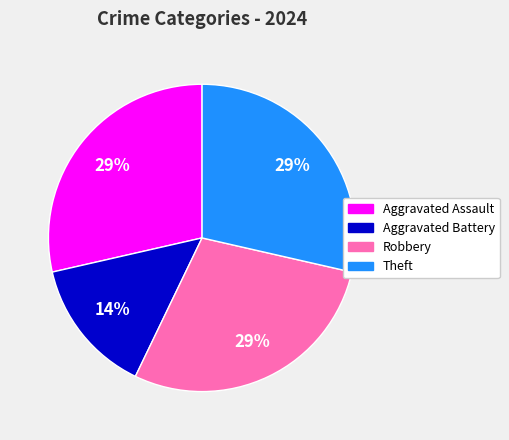

Does Aggravated Assault account for over 50% of the chart?

No